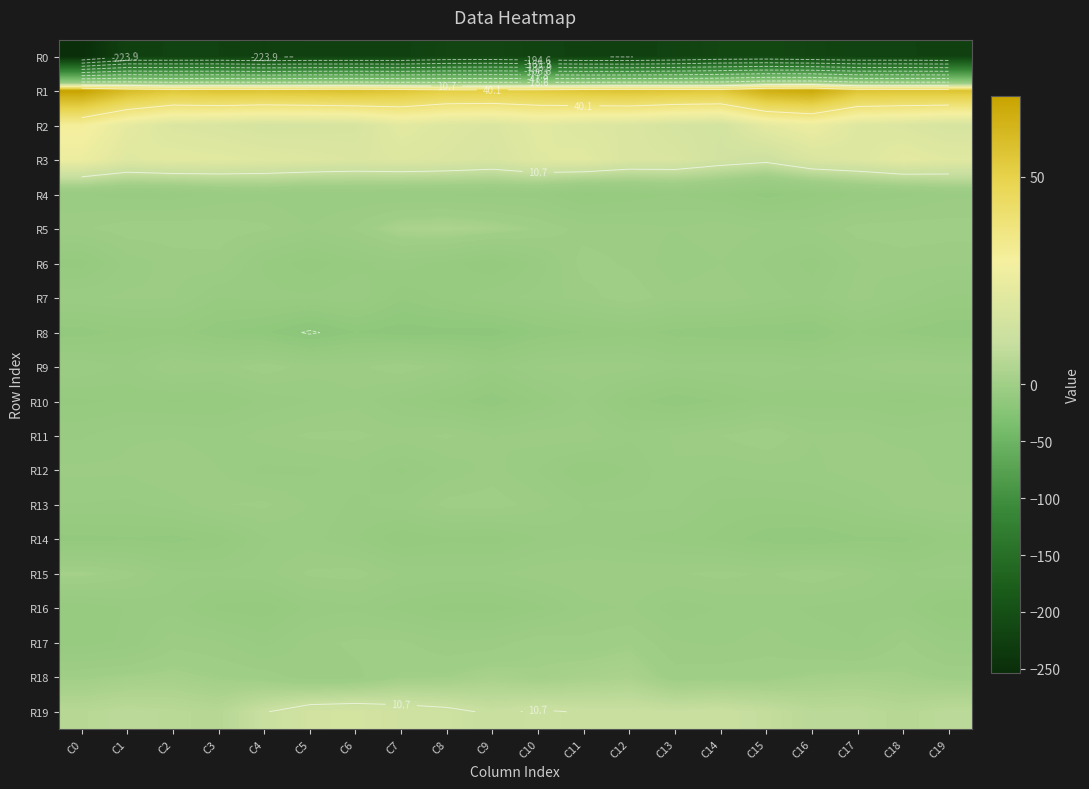

The R13 series shows -2.5 at C2. True or false?

False